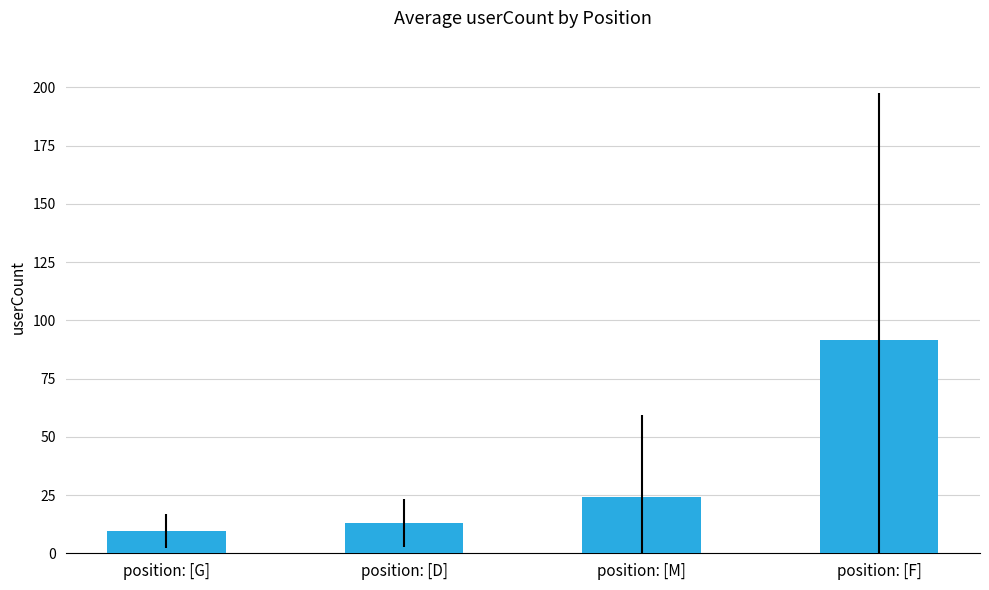

The value at position: [F] is 39.1. True or false?

False